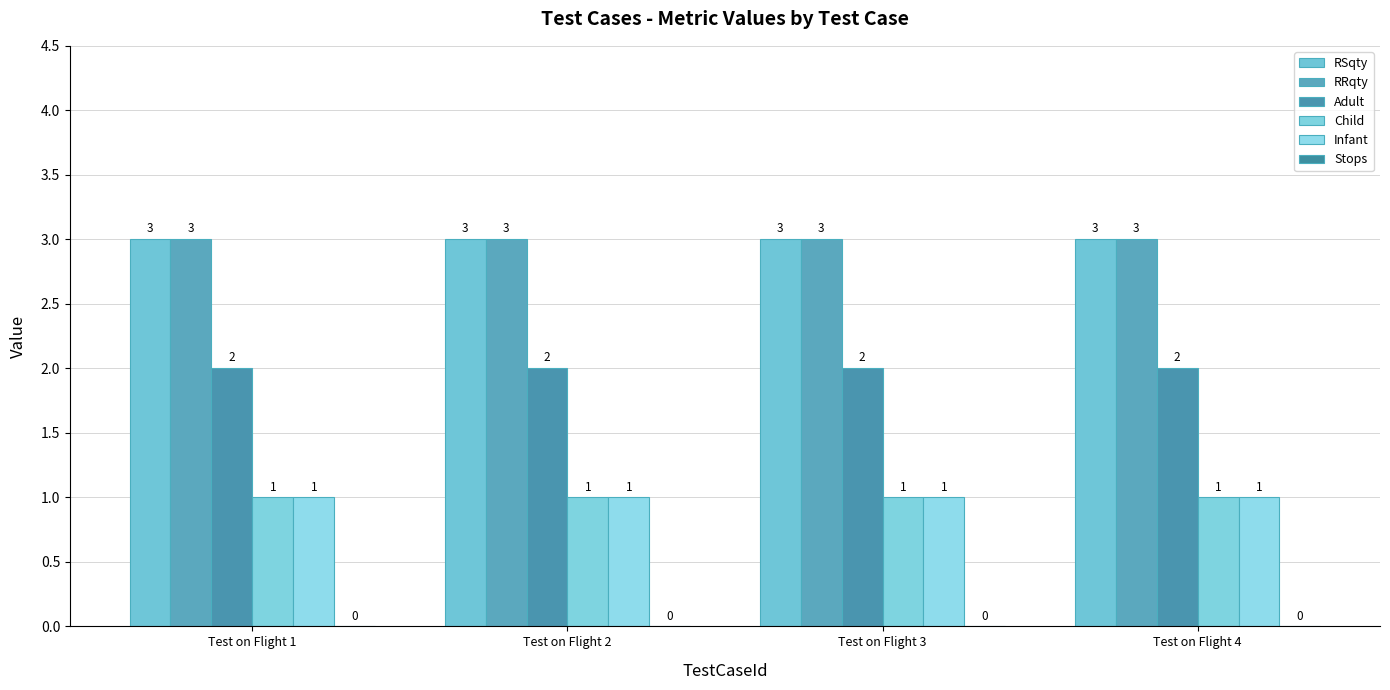

Which series has the widest spread of values?

RSqty